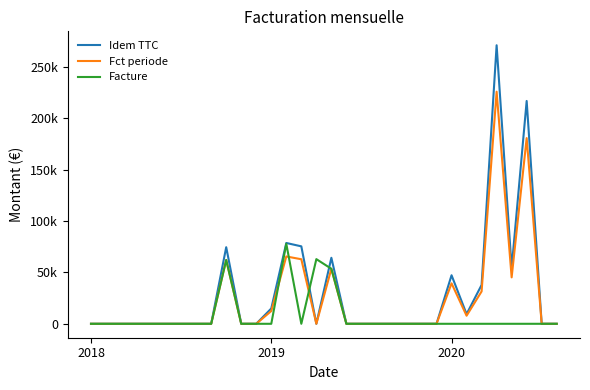

What are all the series names shown in the legend?

Idem TTC, Fct periode, Facture